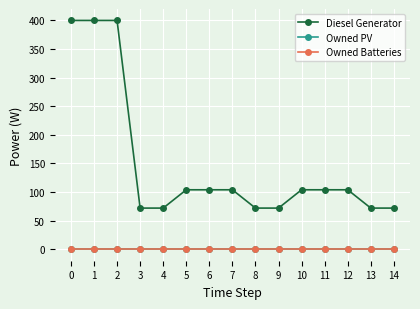

Rank the categories by Diesel Generator value from highest to lowest.

0, 1, 2, 5, 6, 7, 10, 11, 12, 3, 4, 8, 9, 13, 14